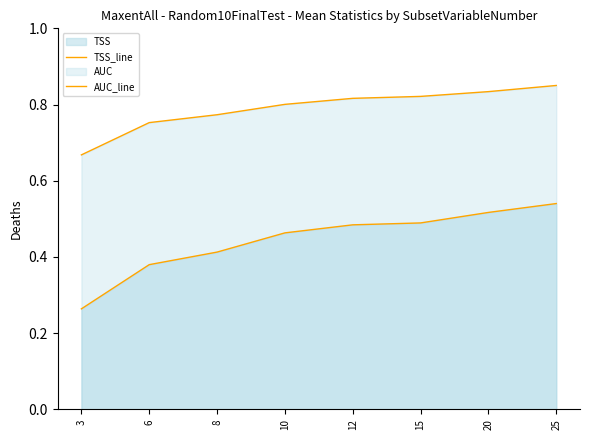

Where is AUC_line nearest to the value 0?

3